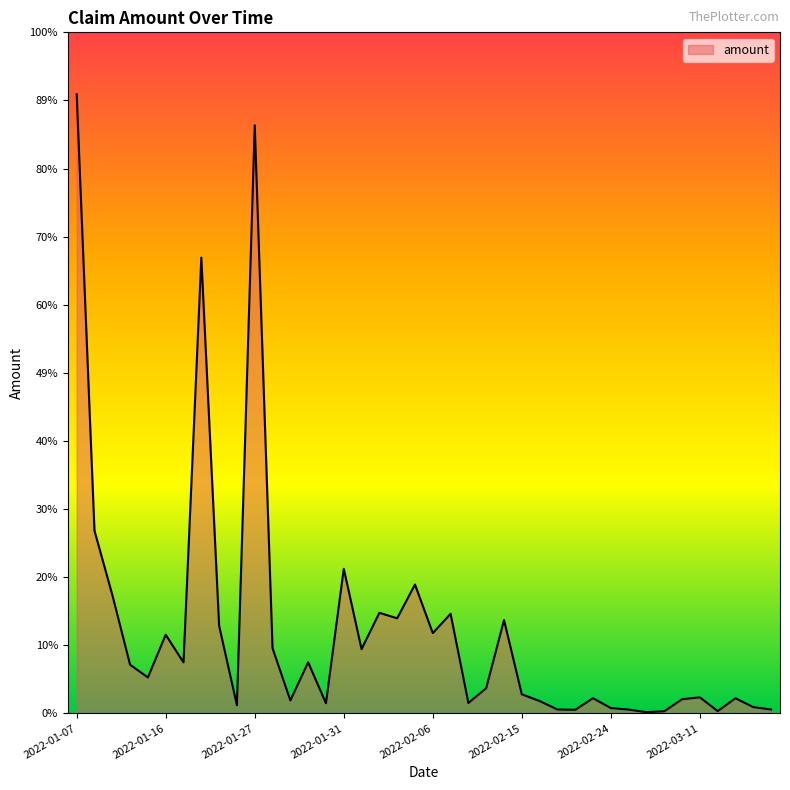

Reading right to left, what are all the values shown in this chart?

37478	61527	148851	22113	157842	139532	20358	11272	37012	51713	149549	34929	37551	121595	187831	922262	248914	102152	984013	792785	1273444	939397	993683	634680	1428888	99376	504068	127268	643920	5813647	79947	865559	4505391	503289	776819	354727	480212	1172056	1805065	6120730